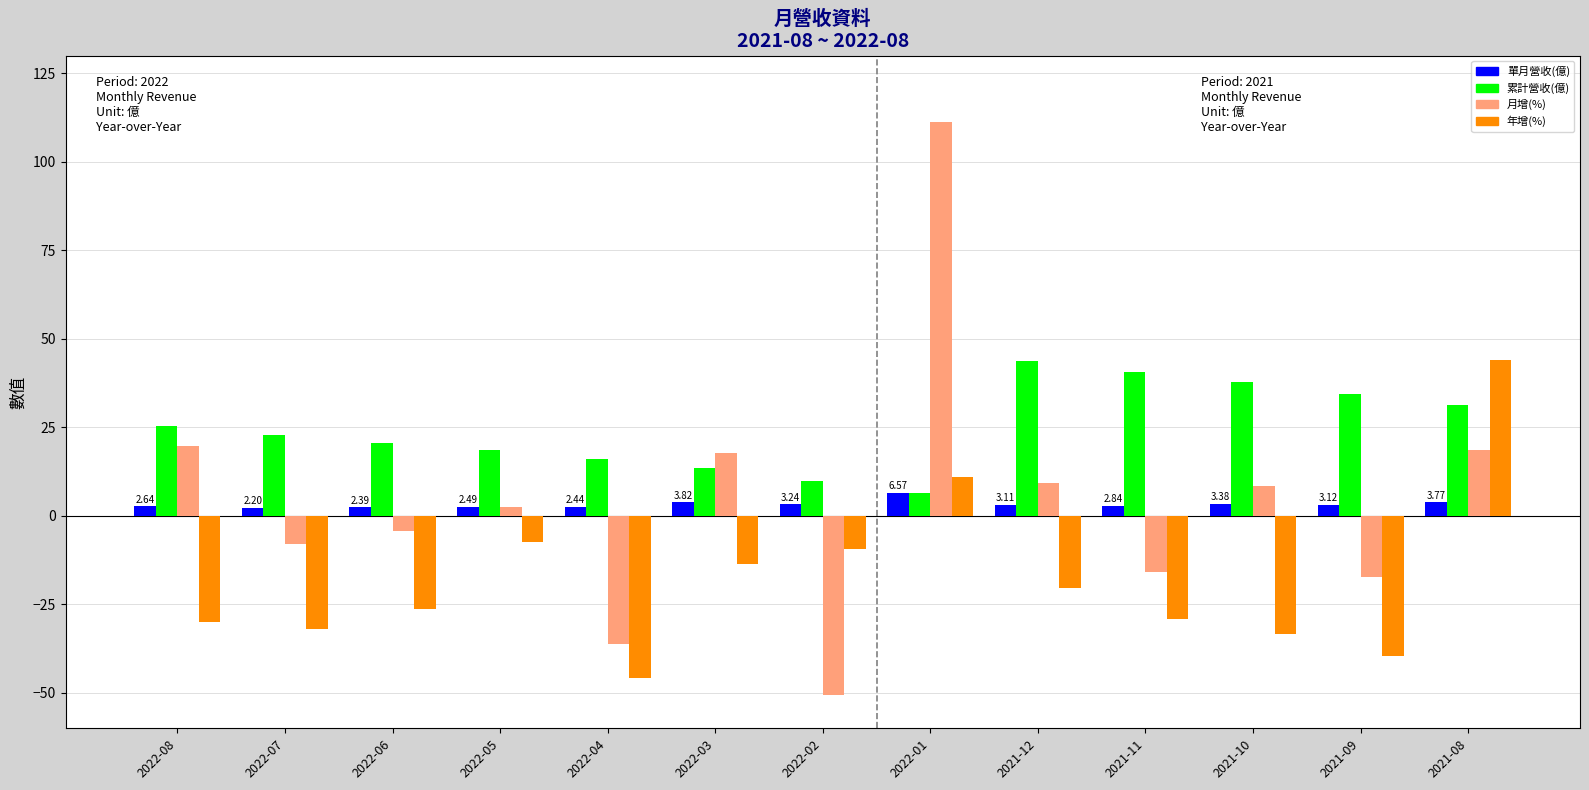

Rank the series at 2021-09 from lowest to highest value.

年增(%), 月增(%), 單月營收(億), 累計營收(億)